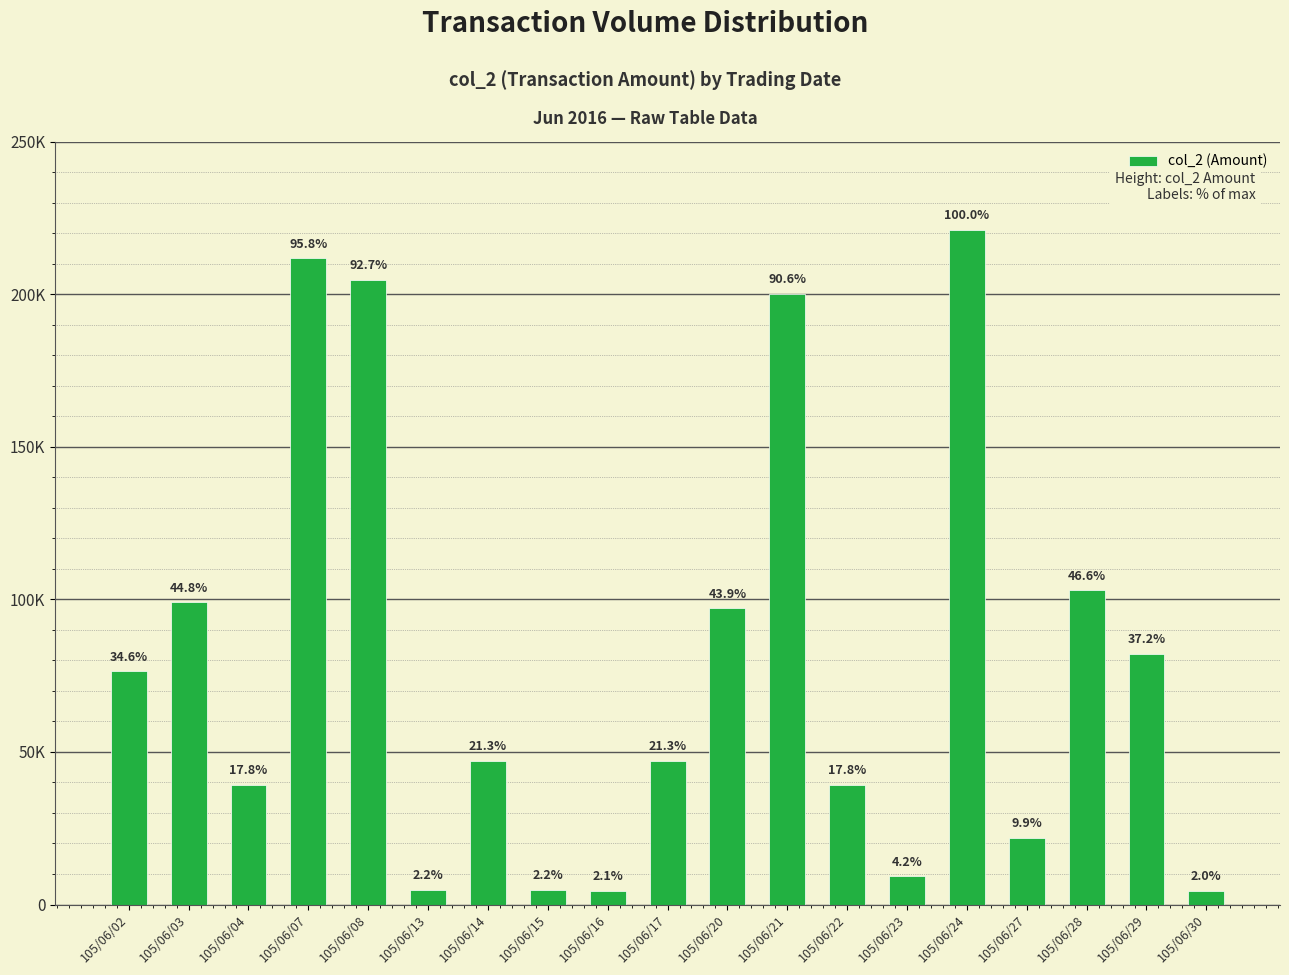

Are the bars horizontal?

No